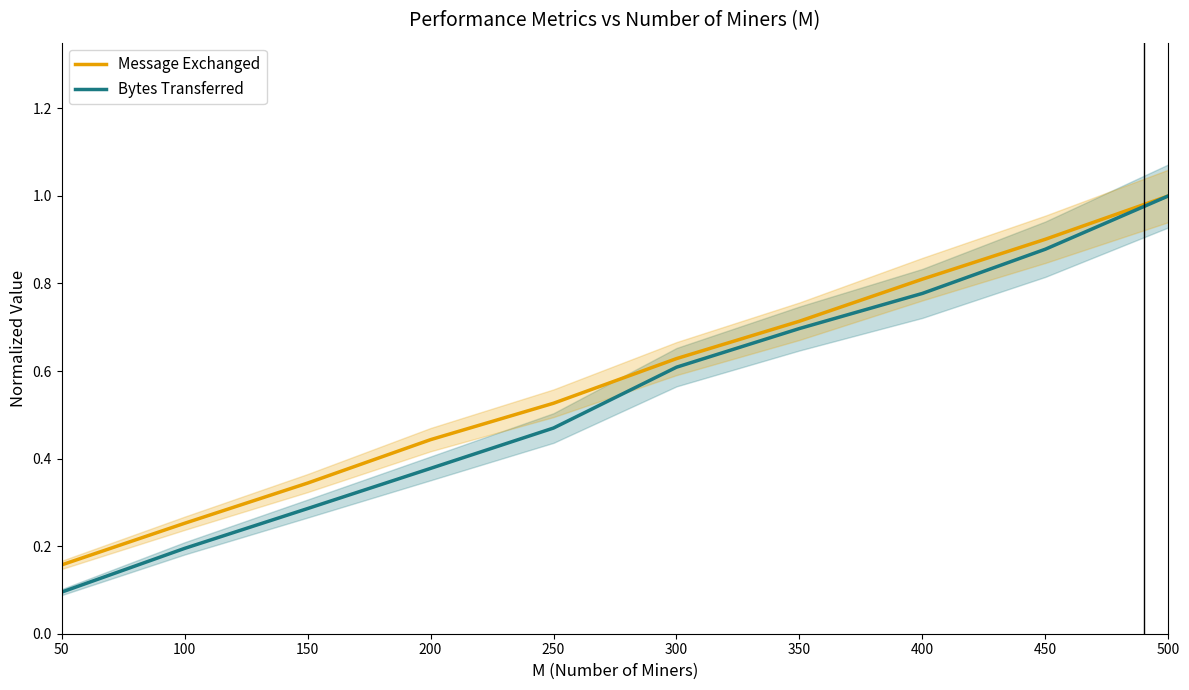

What is the difference between the second highest and minimum values in the Message Exchanged series?

0.7